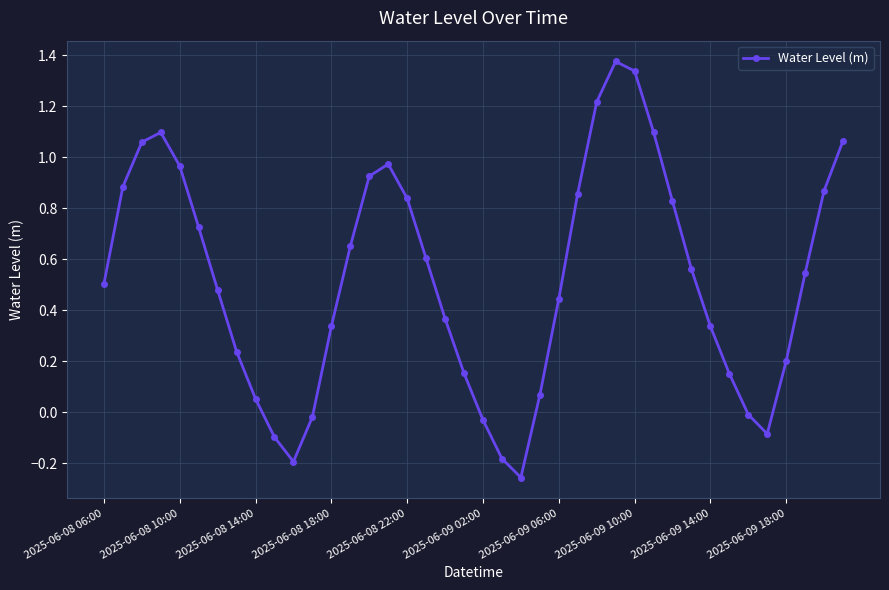

True or false: there are more than 2 points higher than both neighbors.

True